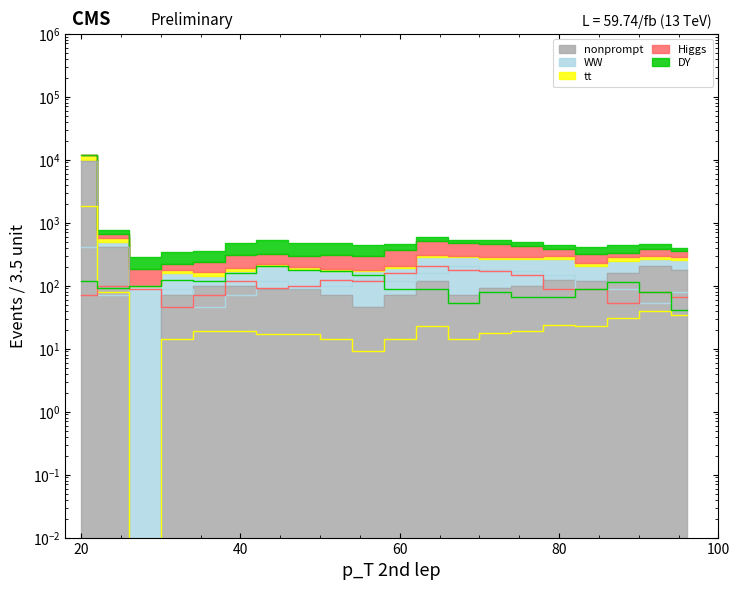

True or false: tt has a value of 11.8 at 56.

False